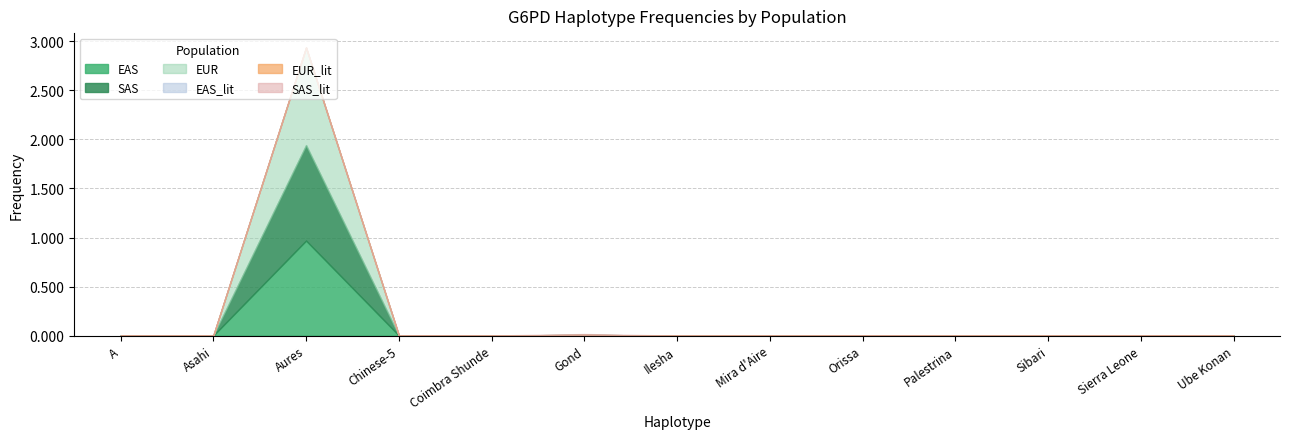

Reading left to right, list all the values displayed in this chart.

EAS: 0.0	0.0	1.0	0.0	0.0	0.0	0.0	0.0	0.0	0.0	0.0	0.0	0.0
SAS: 0.0	0.0	1.0	0.0	0.0	0.0	0.0	0.0	0.0	0.0	0.0	0.0	0.0
EUR: 0.0	0.0	1.0	0.0	0.0	0.0	0.0	0.0	0.0	0.0	0.0	0.0	0.0
EAS_lit: 0.0	0.0	0.0	0.0	0.0	0.0	0.0	0.0	0.0	0.0	0.0	0.0	0.0
EUR_lit: 0.0	0.0	0.0	0.0	0.0	0.0	0.0	0.0	0.0	0.0	0.0	0.0	0.0
SAS_lit: 0.0	0.0	0.0	0.0	0.0	0.0	0.0	0.0	0.0	0.0	0.0	0.0	0.0